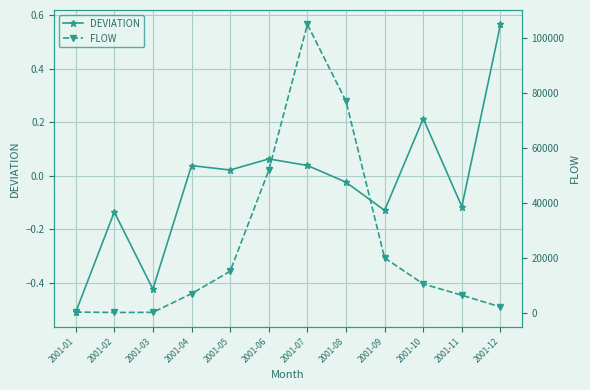

What is the average value of the FLOW series?

24688.9